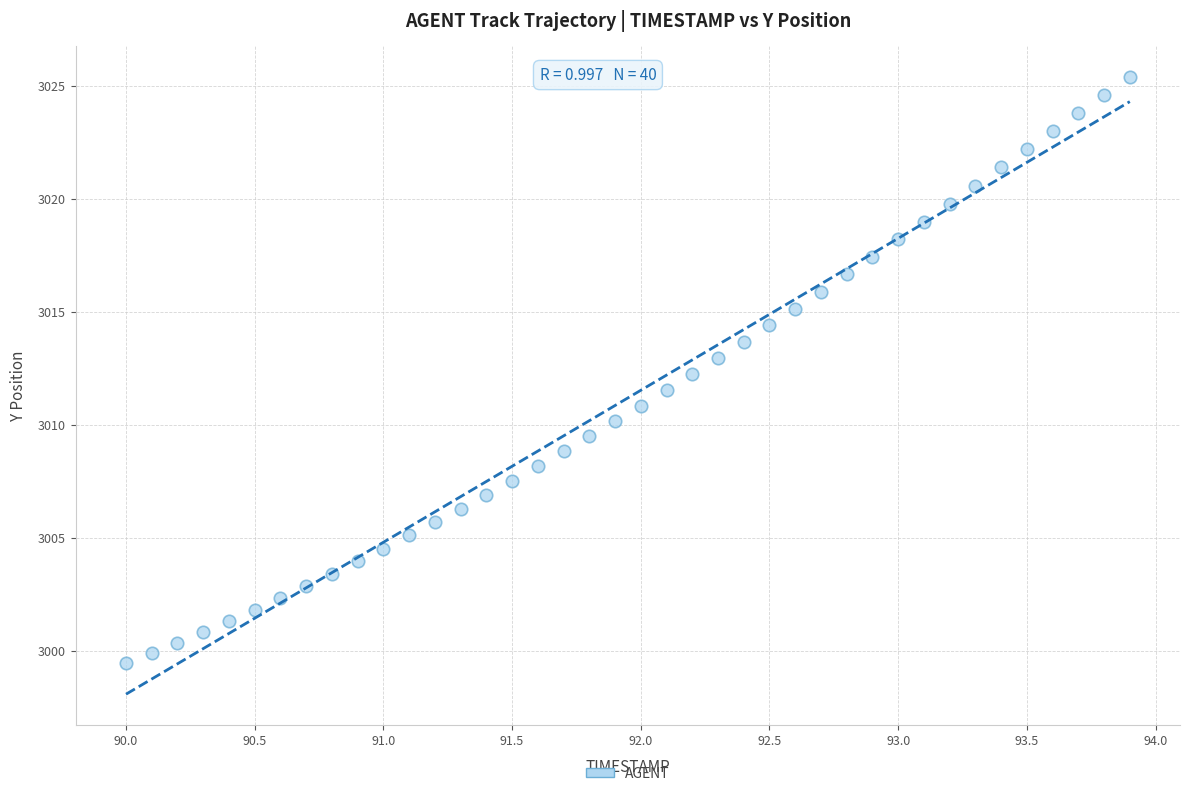

What is the range of X values (max minus min)?

3.9